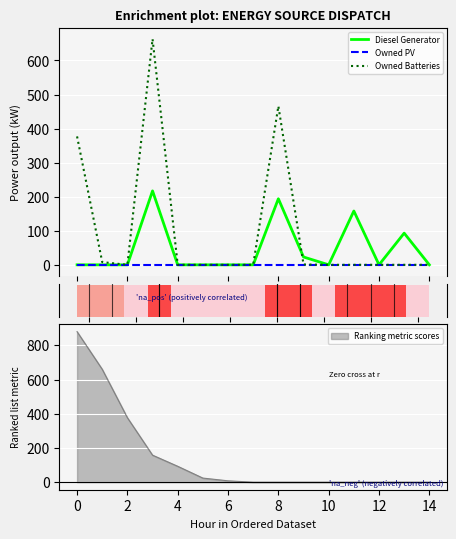

Does the chart contain stacked bars?

No